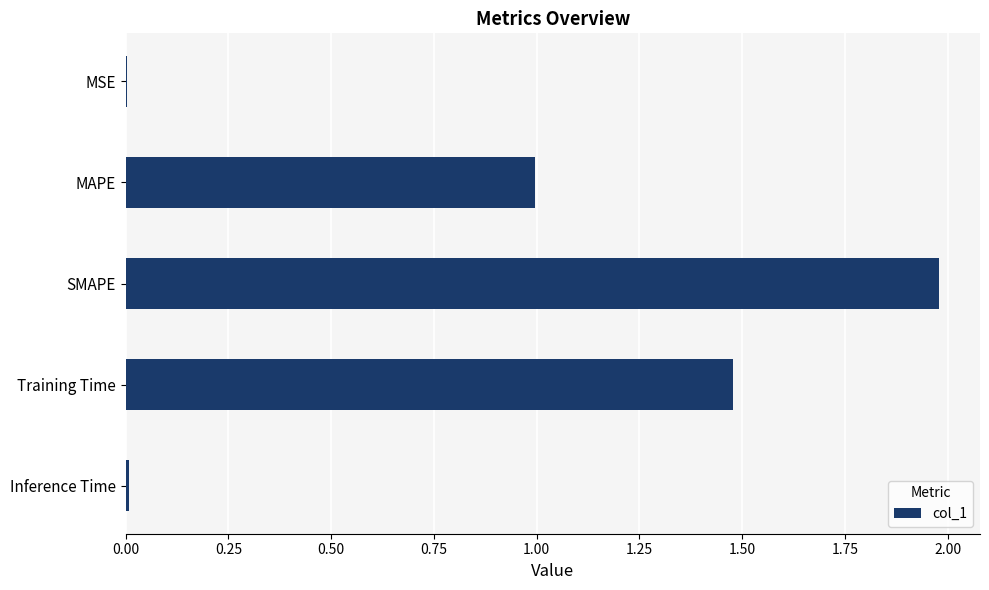

Does the chart contain stacked bars?

No